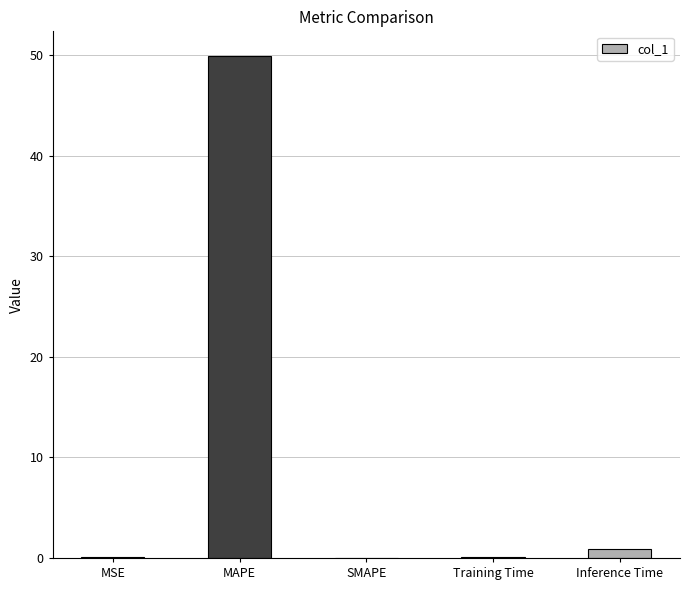

What is the maximum value shown in the chart?

49.9